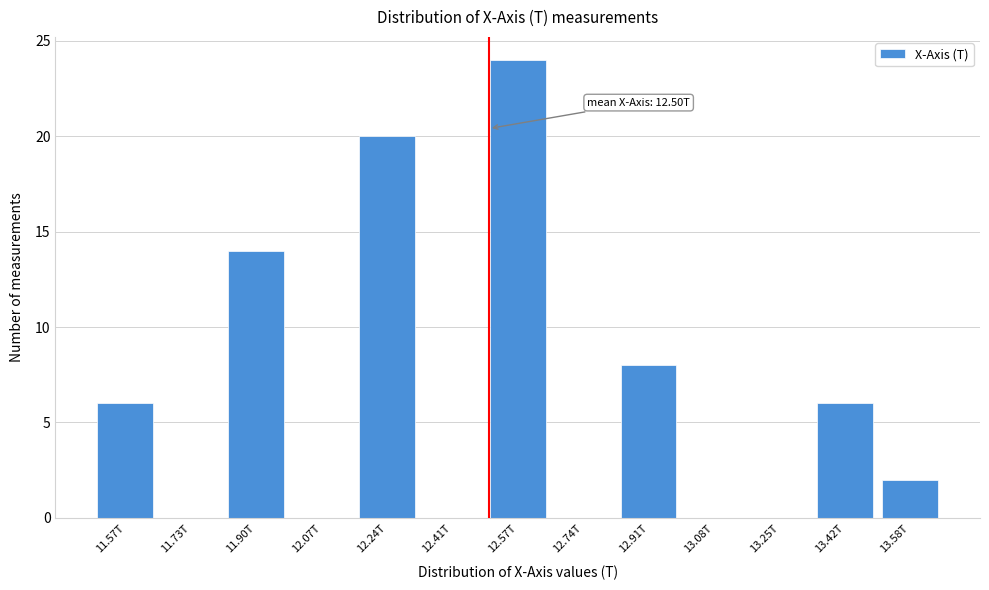

Reading left to right, list all the values displayed in this chart.

11.57T=6	11.73T=0	11.90T=14	12.07T=0	12.24T=20	12.41T=0	12.57T=24	12.74T=0	12.91T=8	13.08T=0	13.25T=0	13.42T=6	13.58T=2